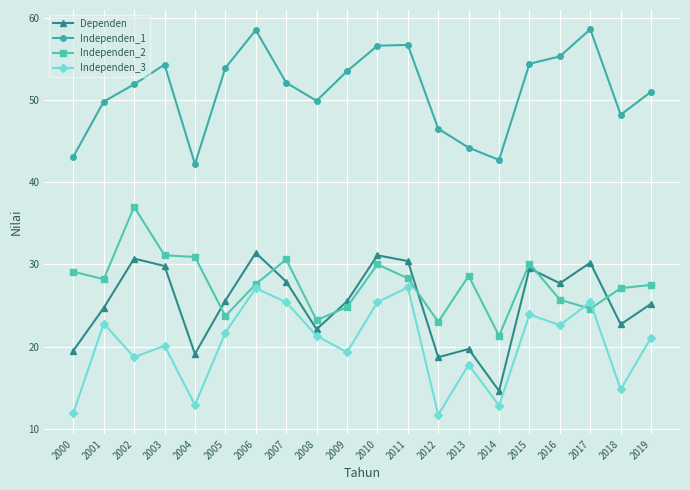

What is the approximate value of Independen_2 at 2018?

27.1